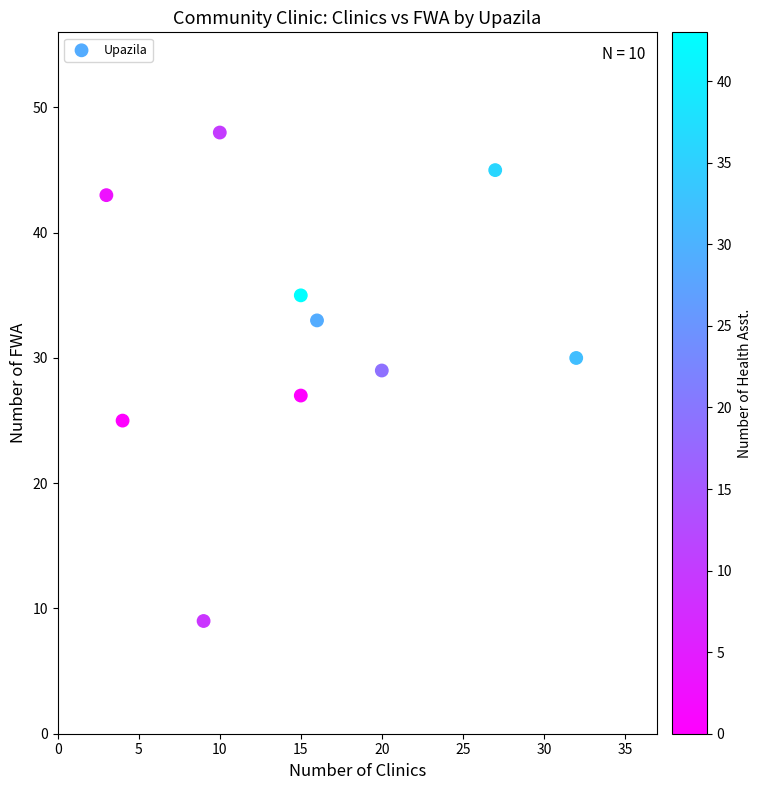

What is the range of X values (max minus min)?

29